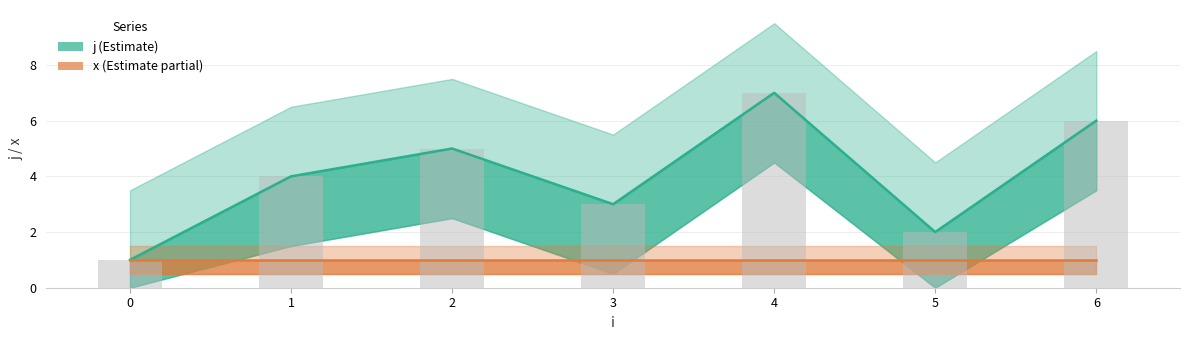

How many data points are above 4?

3